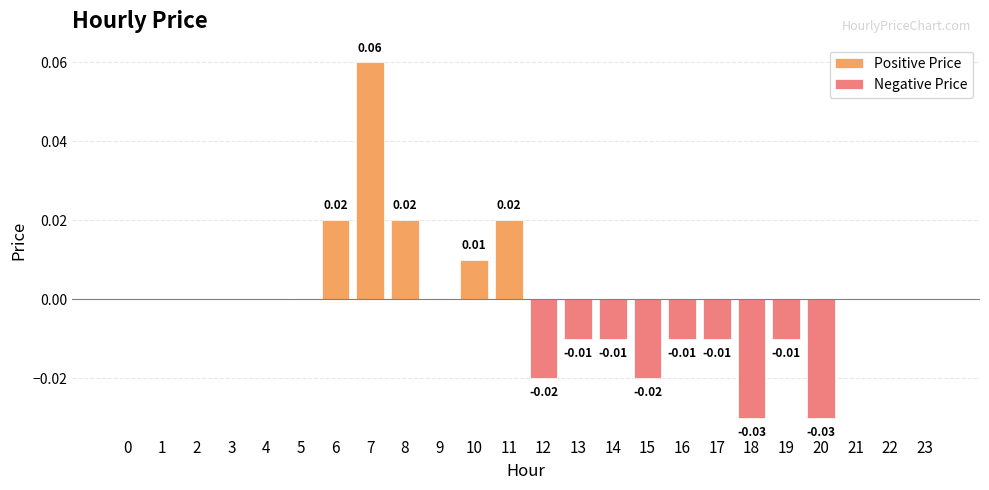

Between 5 and 8, which is larger?

8